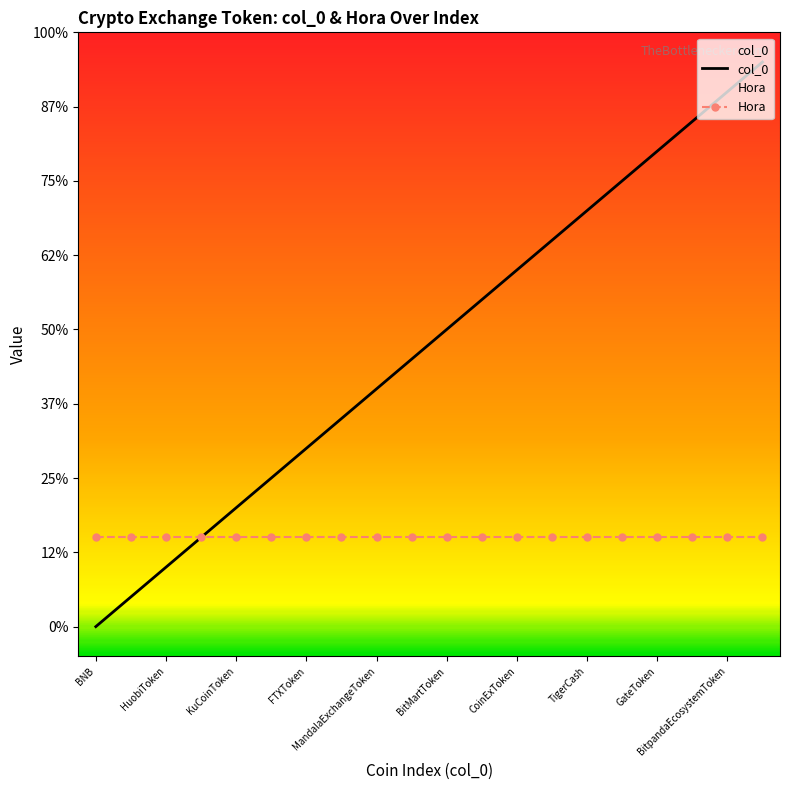

True or false: there are more than 2 points higher than both neighbors.

False